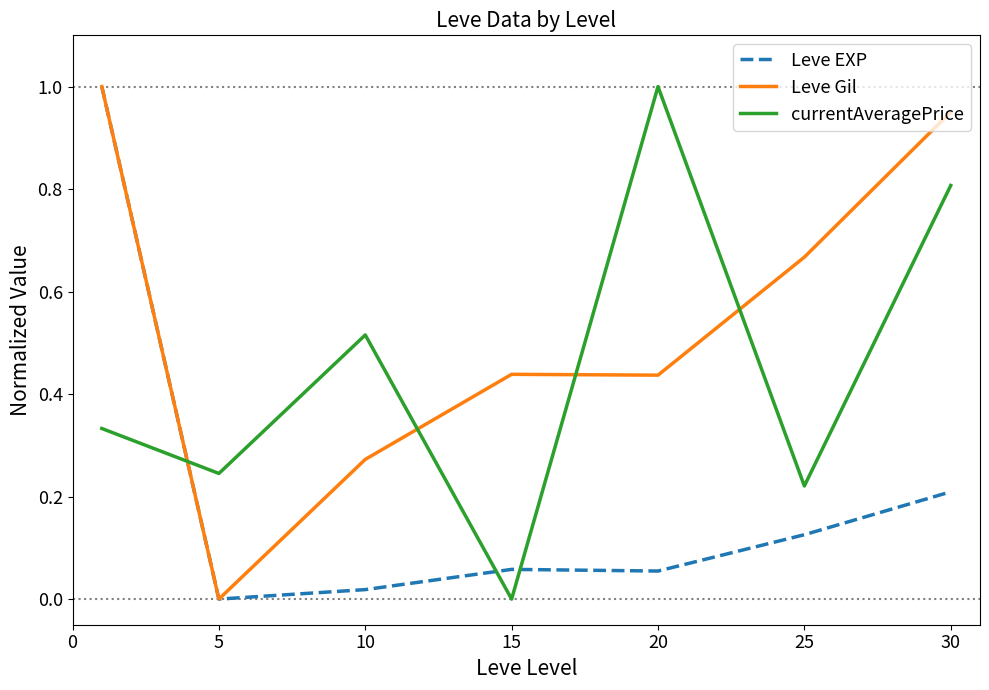

List the series in order of their overall mean, highest first.

Leve Gil, currentAveragePrice, Leve EXP